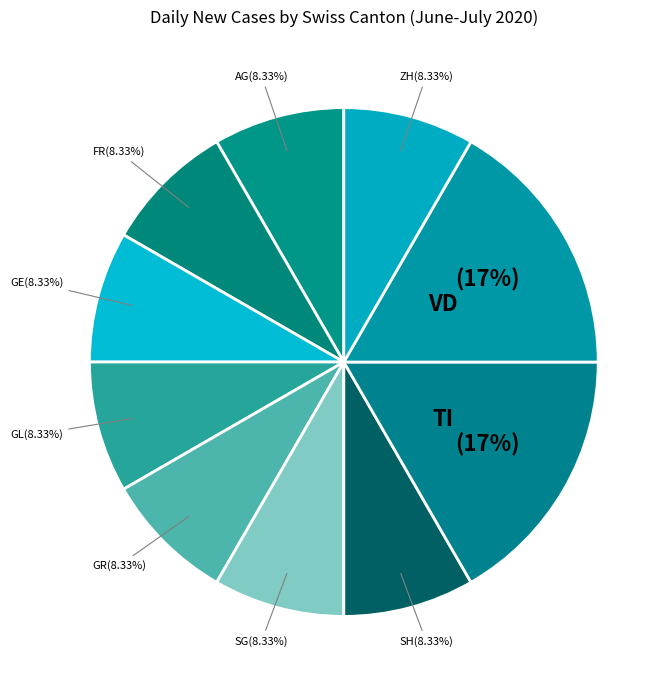

To the nearest percent, what is the difference between the largest and smallest slice percentages?

8%